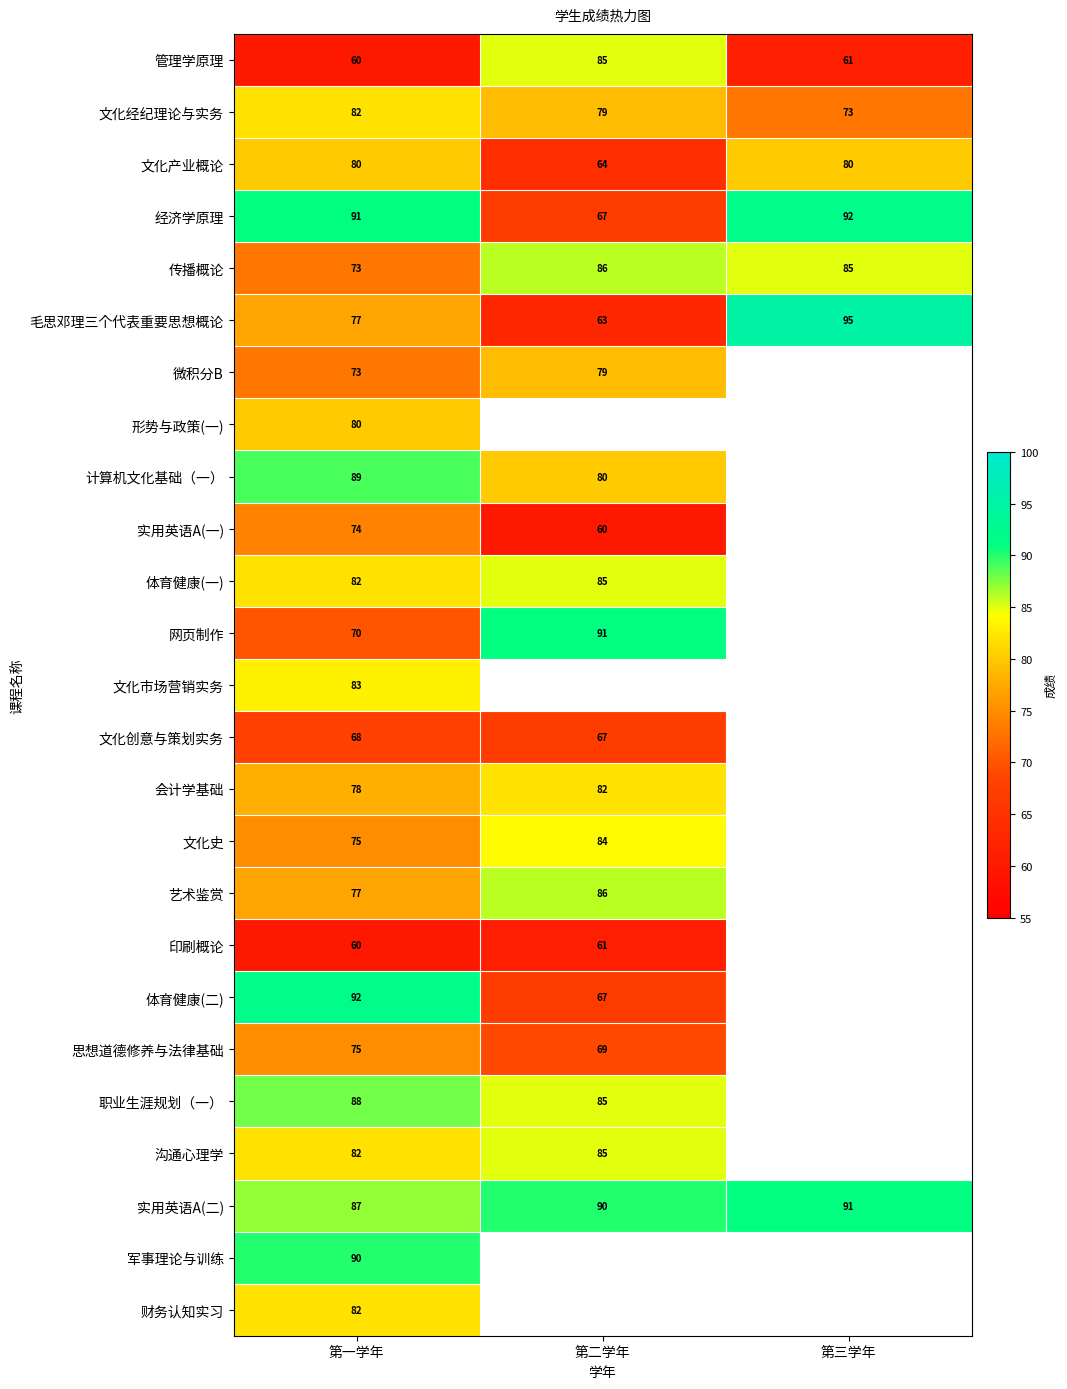

At which label is 实用英语A(二) closest to 89?

第二学年